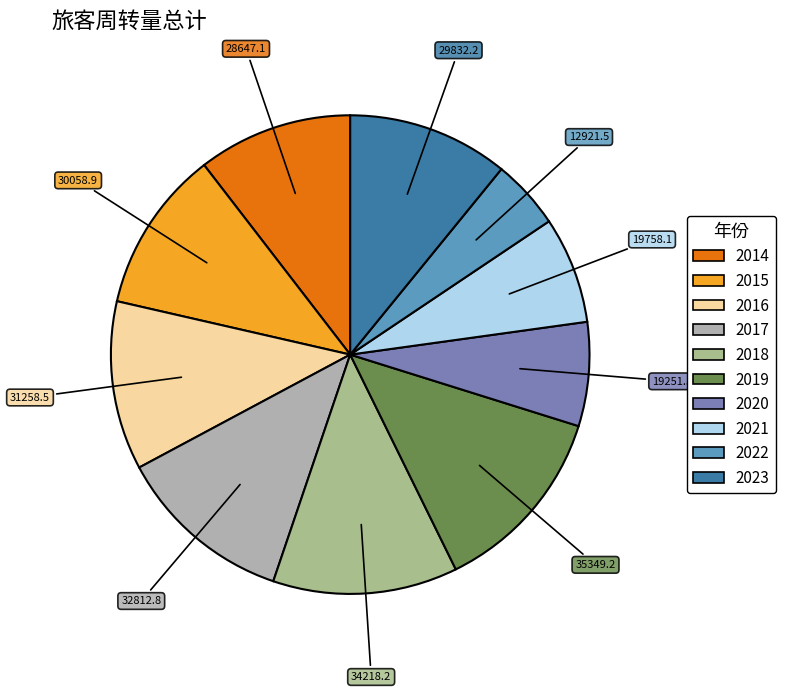

What is the total percentage of 2018 and 2019?

25.4%